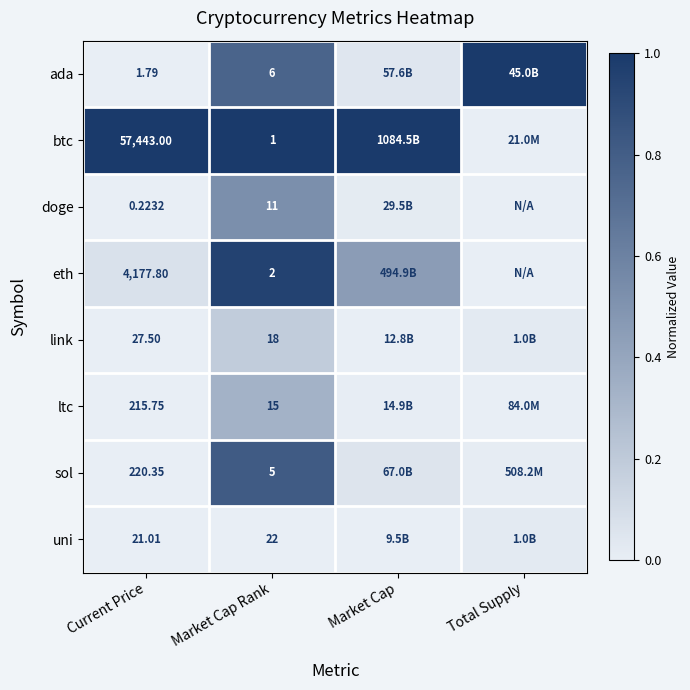

Is the value of ada at Market Cap Rank greater than the value of eth at Market Cap Rank?

Yes